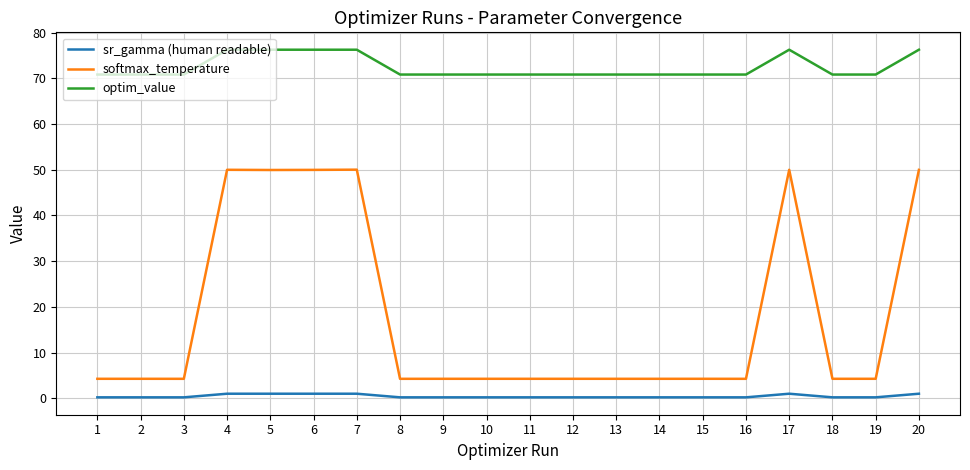

What value does the sr_gamma (human readable) series have at 10?

0.2